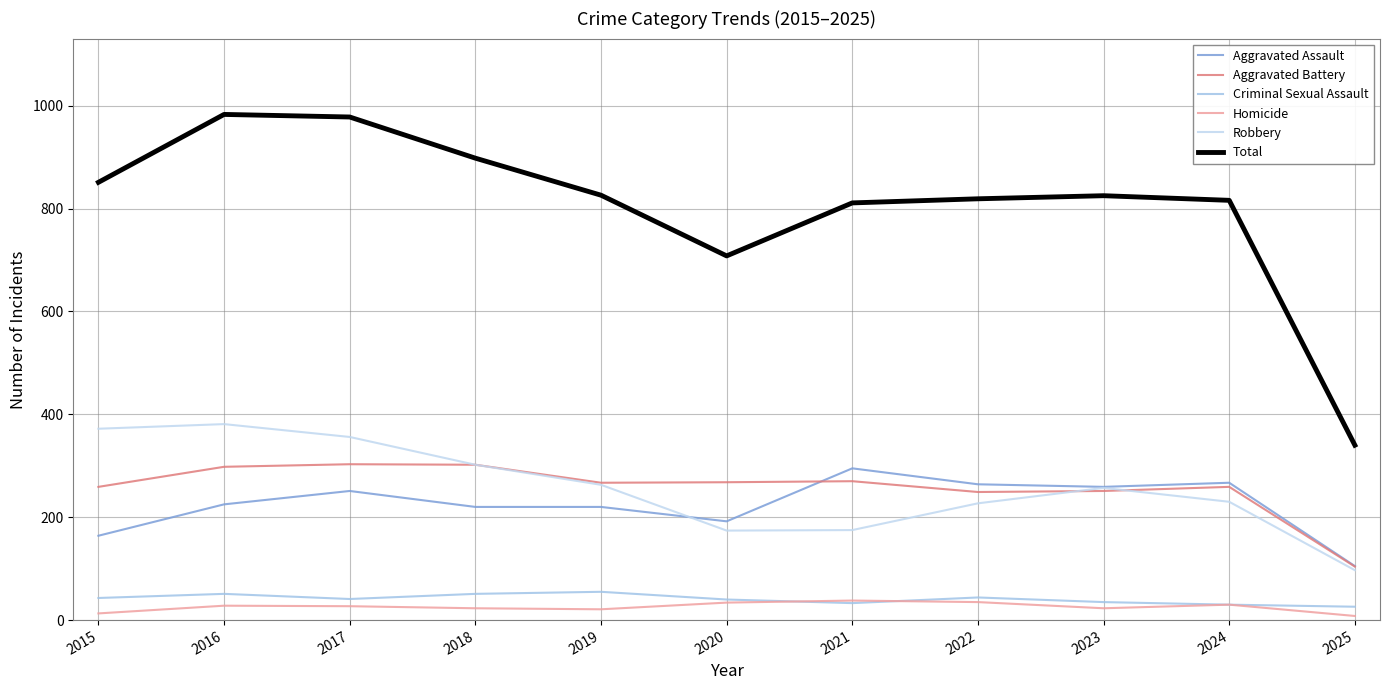

Does the chart display data point markers on the line(s)?

No